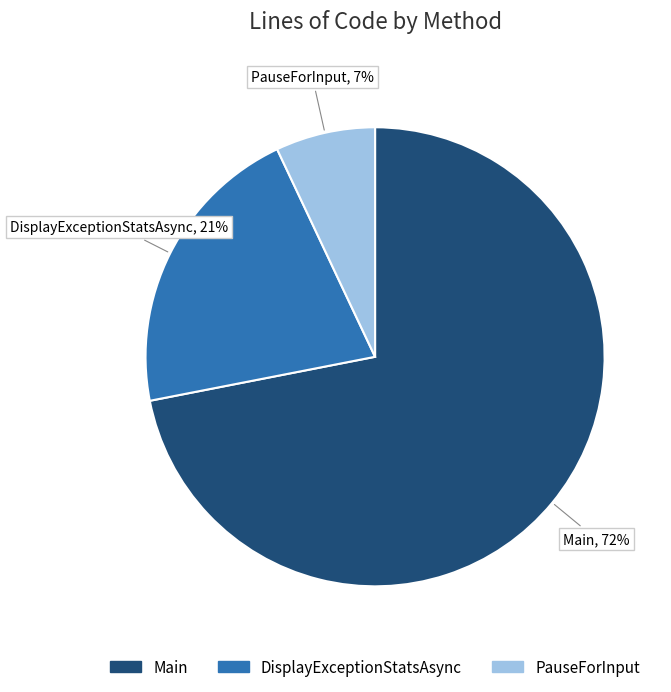

Is the sum of Main and PauseForInput greater than half?

Yes